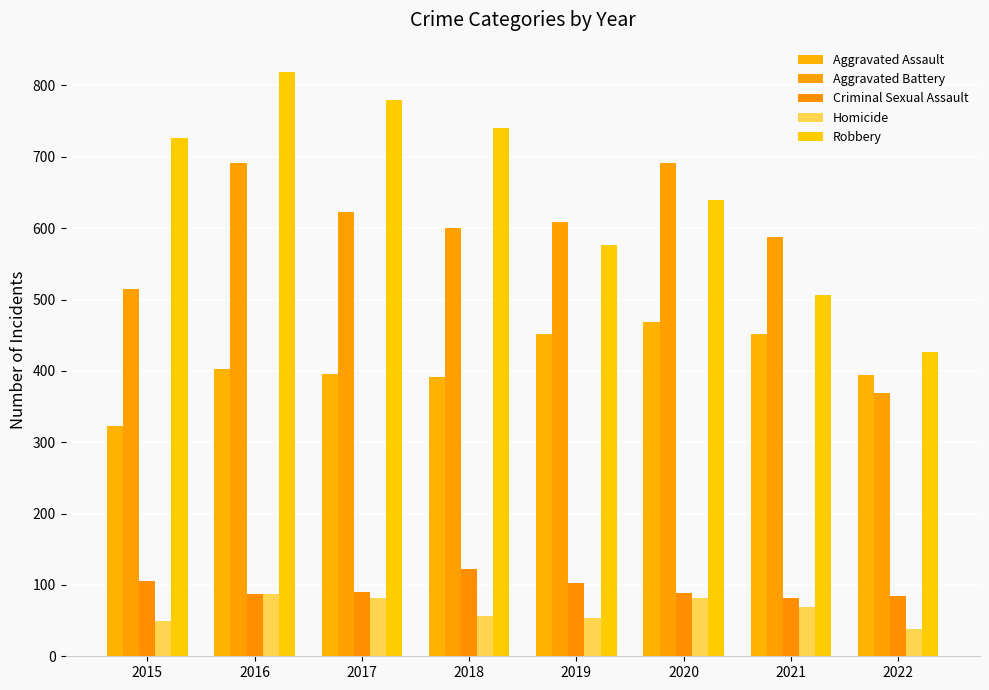

How many data points in Robbery are less than 726?

4